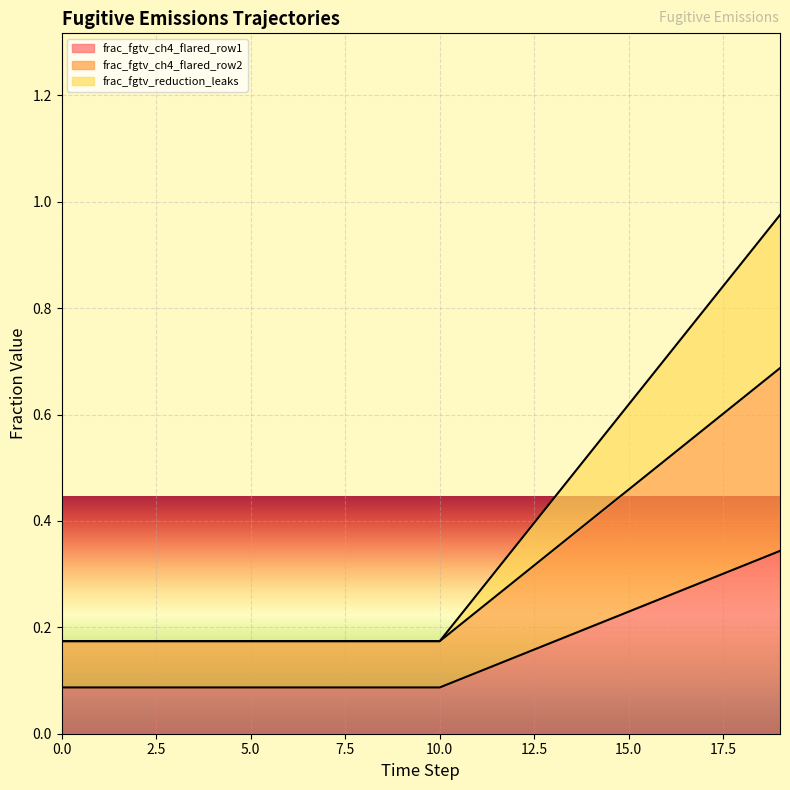

True or false: frac_fgtv_ch4_flared_row2 has a value of 0.5 at 12.

False